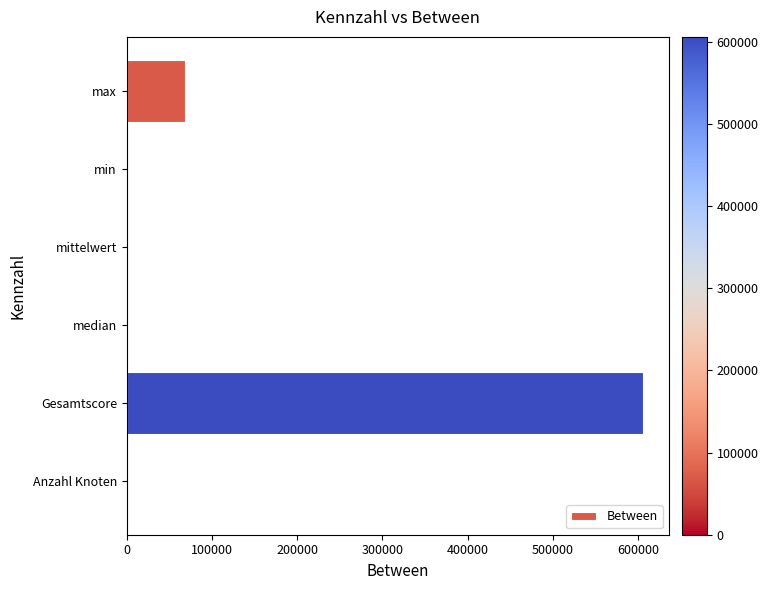

The value at min is 320743.1. True or false?

False